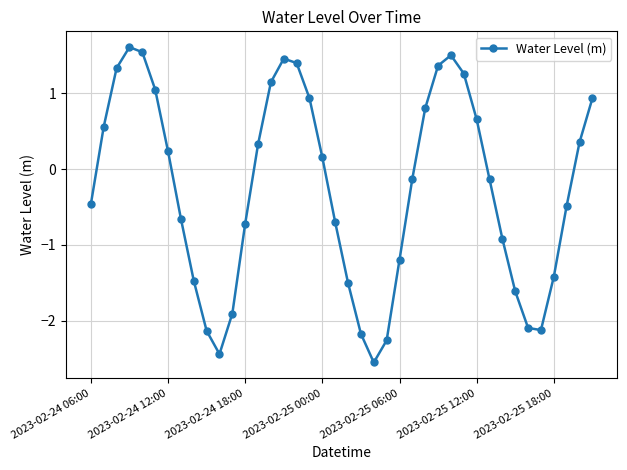

How many points are higher than both their immediate neighbors (excluding endpoints)?

3